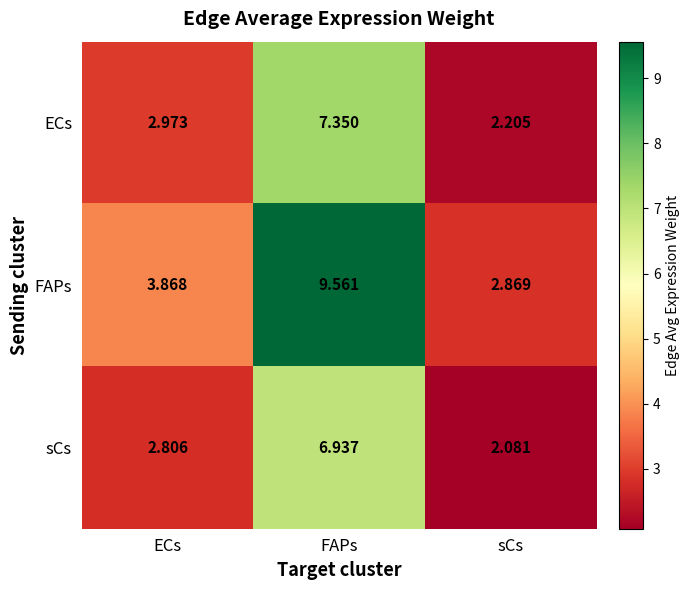

Count the number of data series in this chart.

3